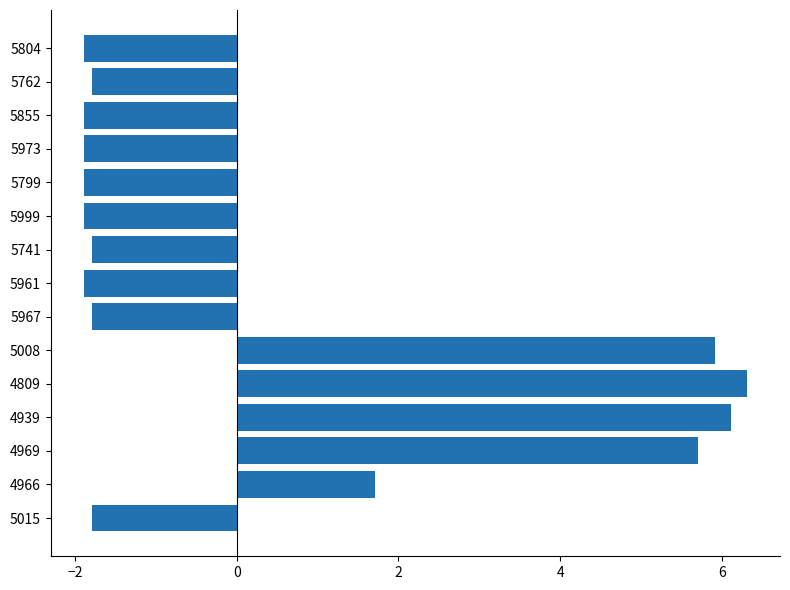

What is the change in value from 4969 to 5799?

-7.6